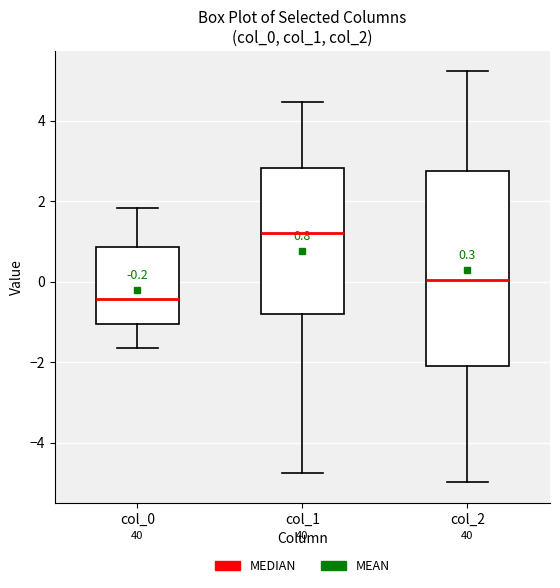

Which box's median line is the highest?

col_1